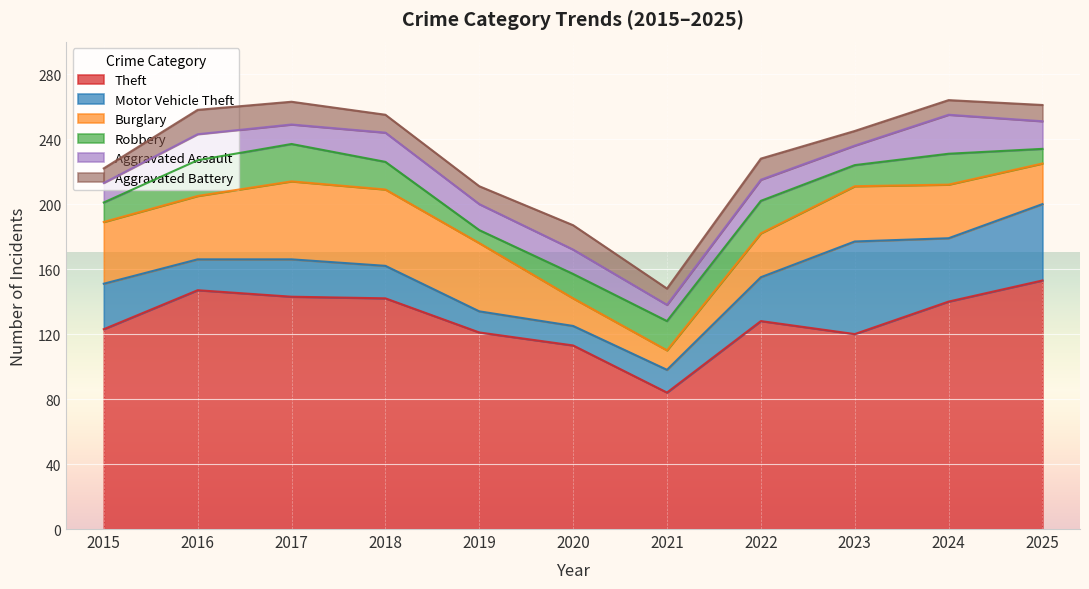

What is the difference between the maximum and minimum values in the Aggravated Battery series?

6